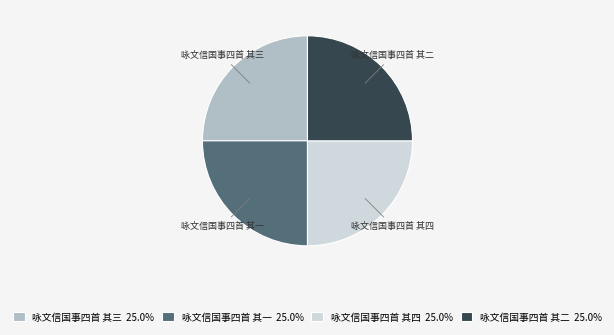

Approximately how many times larger is the value at 咏文信国事四首 其四 25.0% compared to 咏文信国事四首 其一 25.0%?

1.0